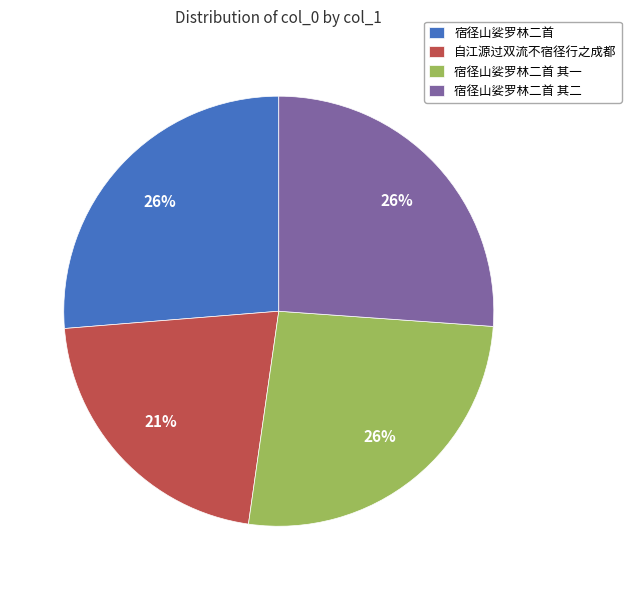

Which category has the smallest portion of the pie?

自江源过双流不宿径行之成都